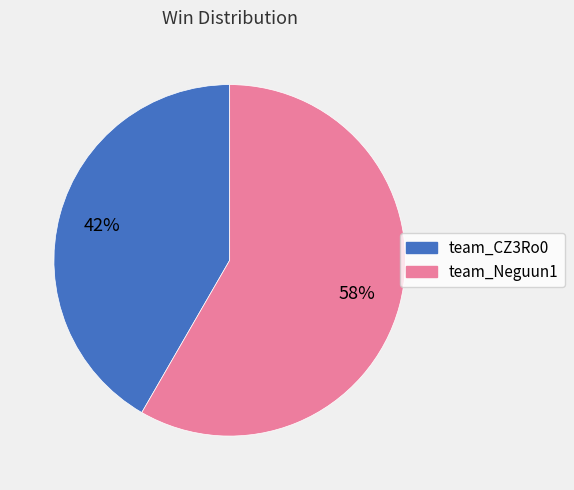

Which category has the smallest portion of the pie?

team_CZ3Ro0